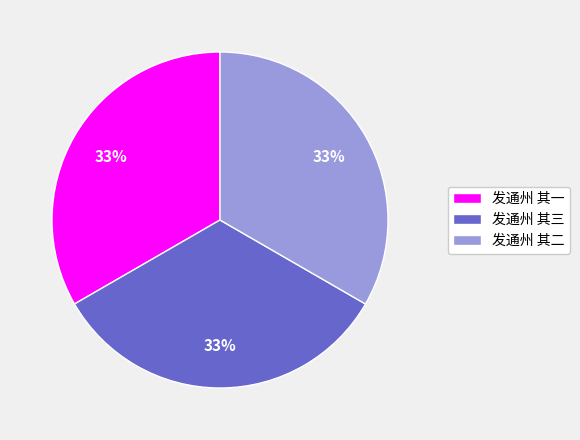

Do 发通州 其一 and 发通州 其二 together represent more than half of the pie?

Yes